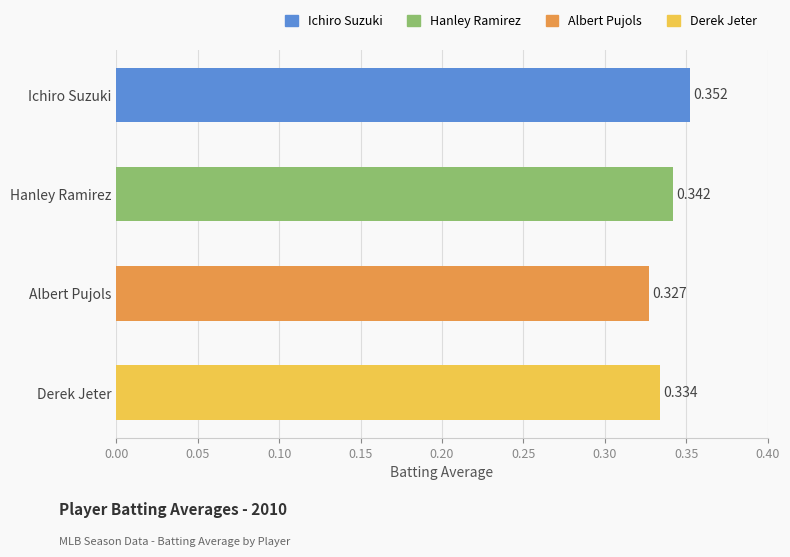

Does the chart contain stacked bars?

No